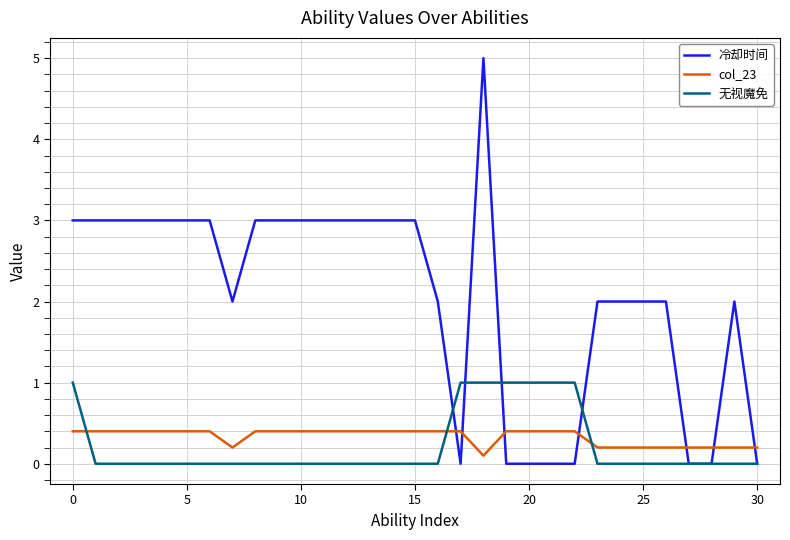

Does the chart display data point markers on the line(s)?

No